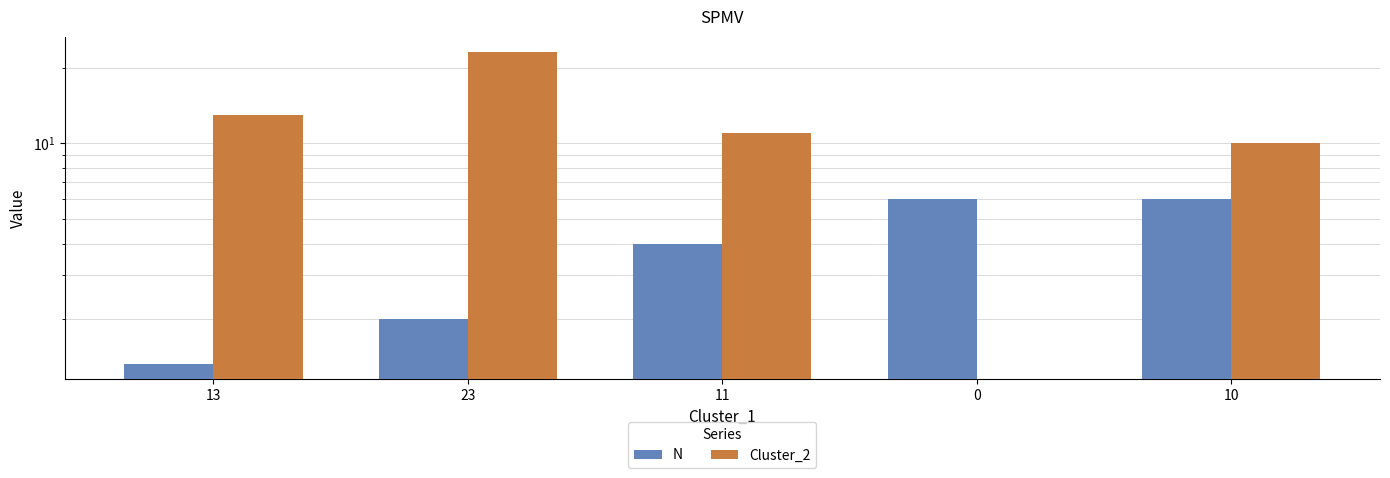

Rank the categories by Cluster_2 value from highest to lowest.

23, 13, 11, 10, 0